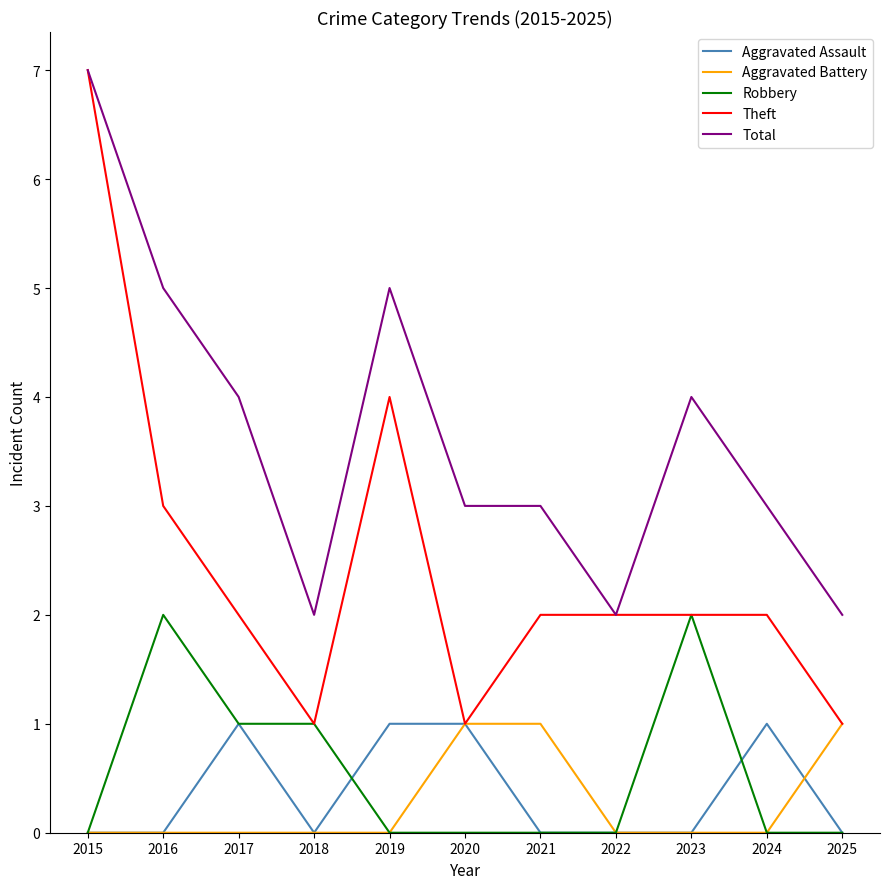

The Robbery series shows -1 at 2022. True or false?

False